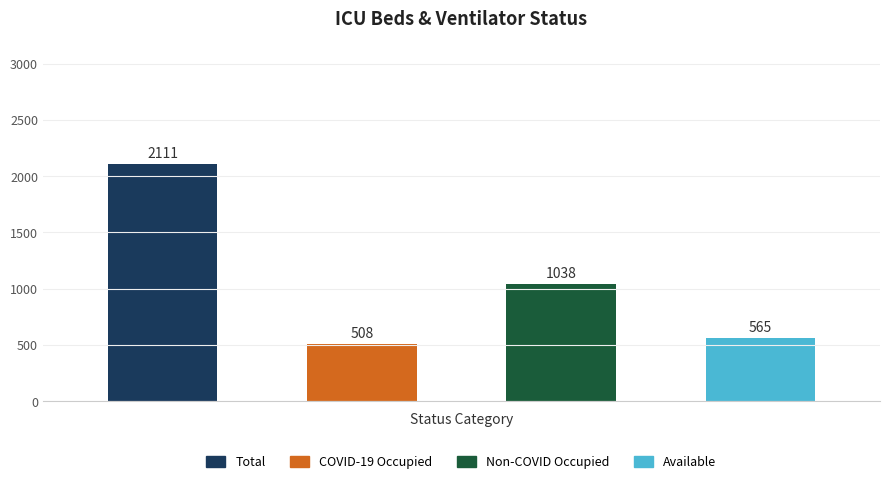

What is the maximum value shown in the chart?

2111